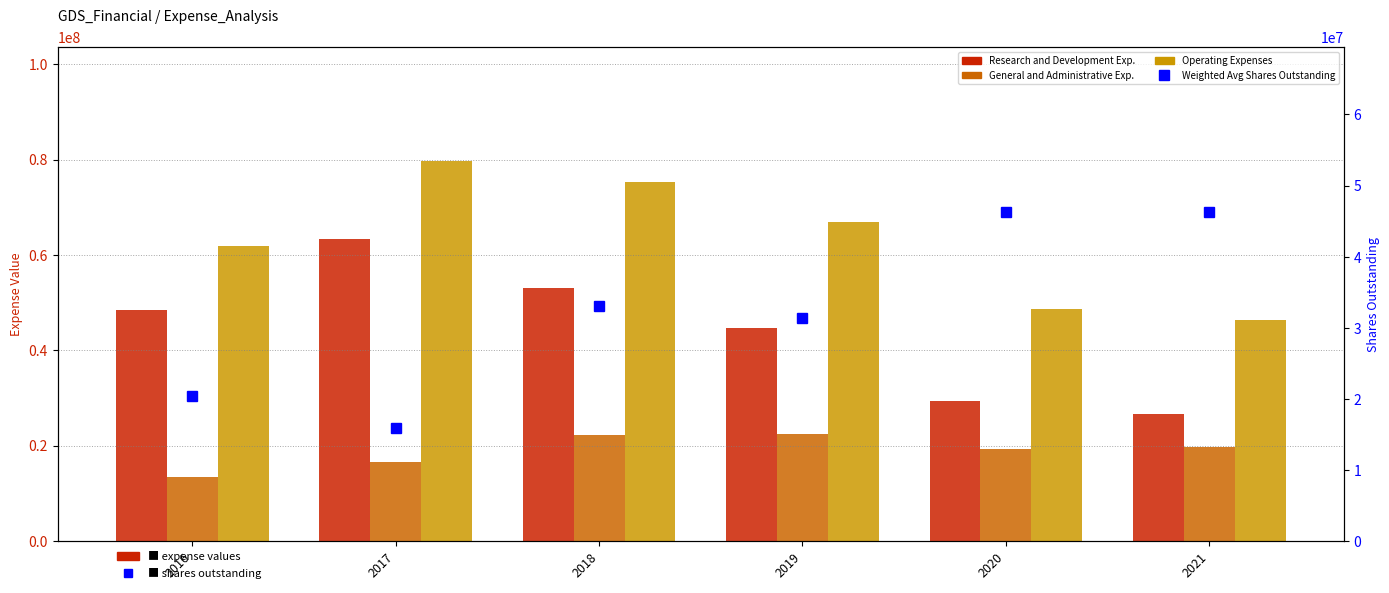

At how many categories does at least one series exceed 44124037?

6